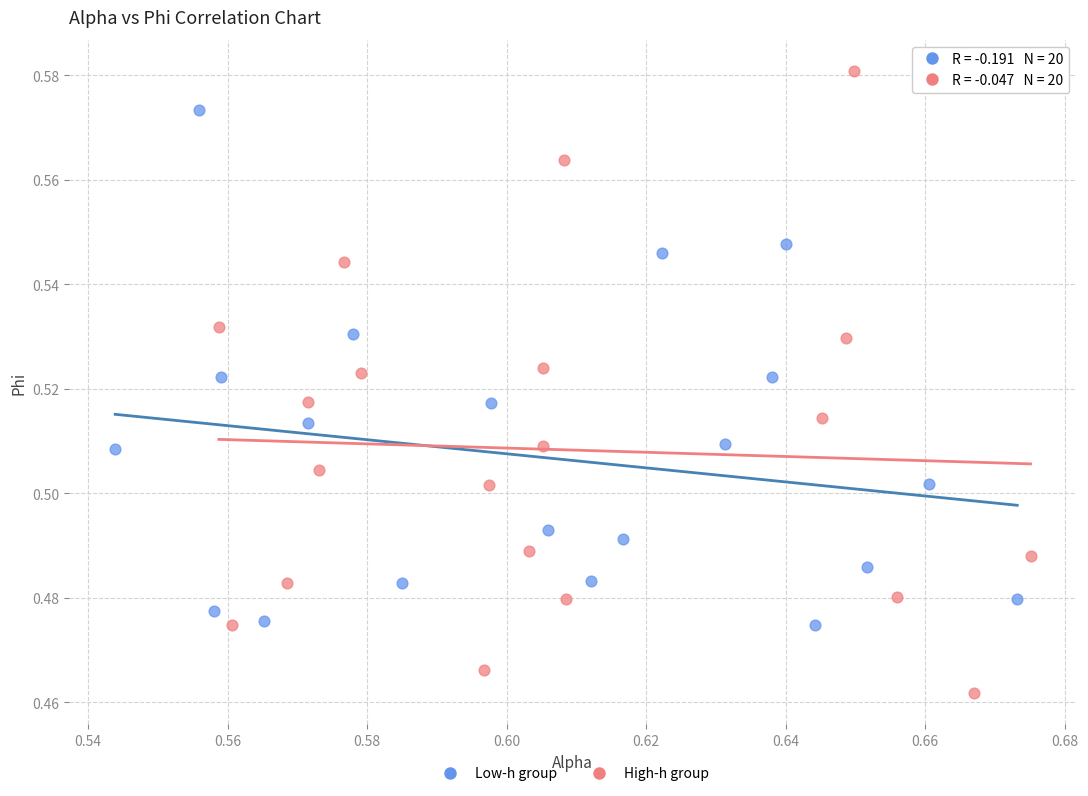

Which series has the largest Y range (max minus min)?

High-h group